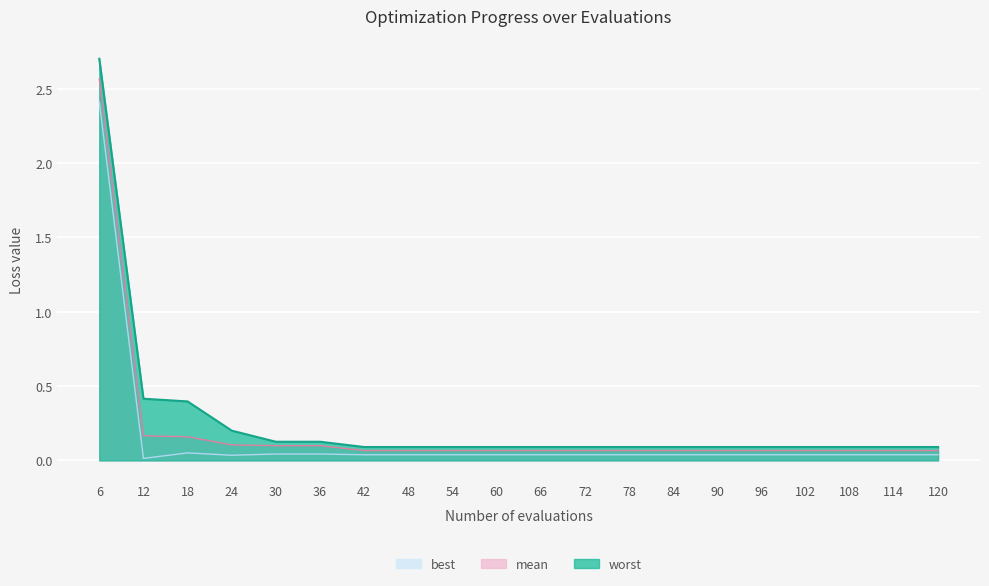

What is the spread (max minus min) of values at 6?

0.3